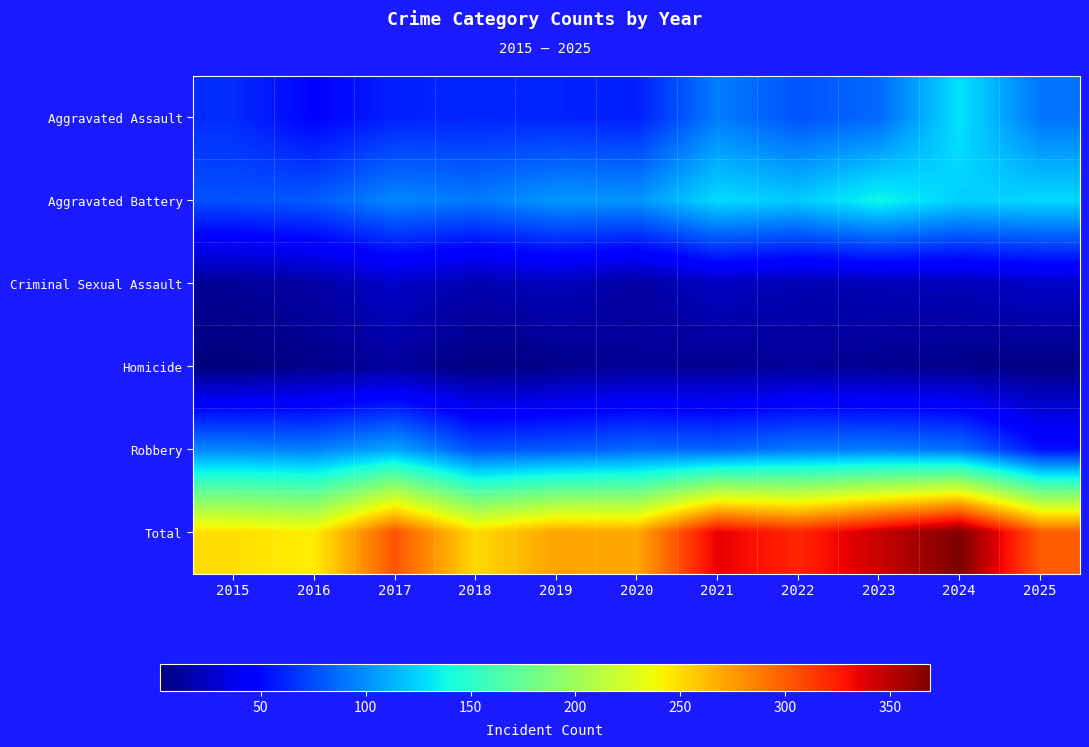

What is the minimum value shown in the chart?

2